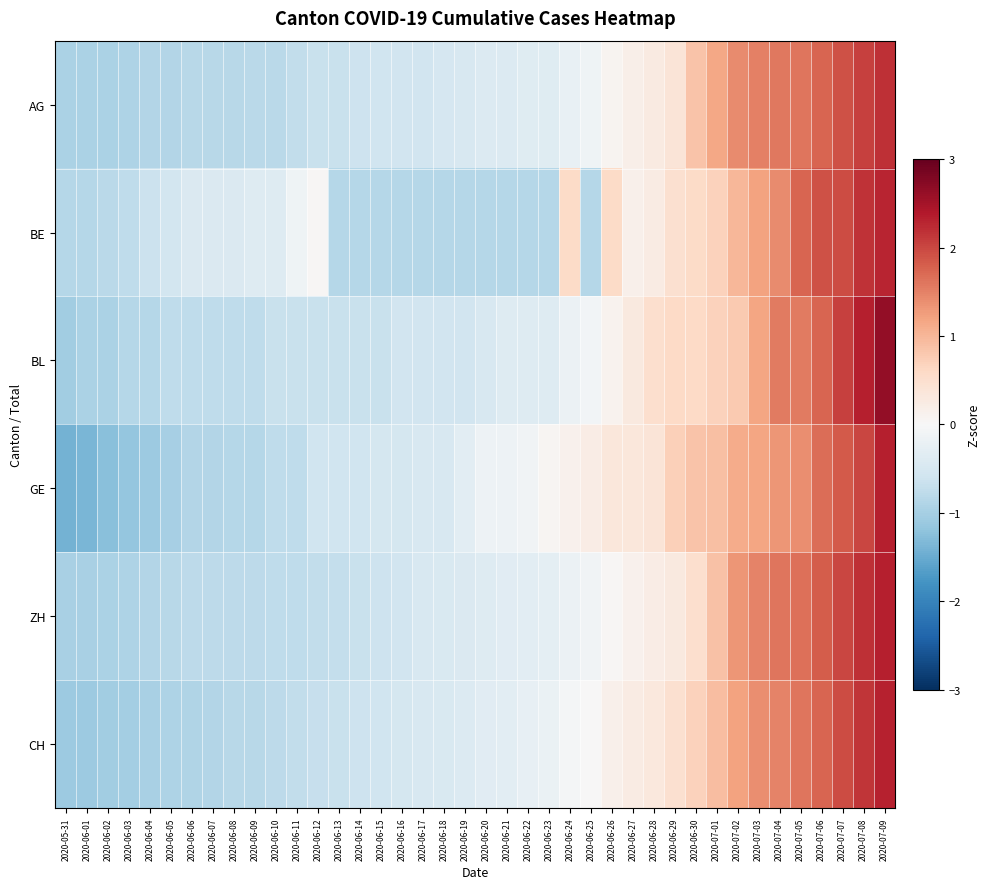

At 2020-07-01, list the series in order from smallest to largest.

BE, BL, ZH, GE, CH, AG